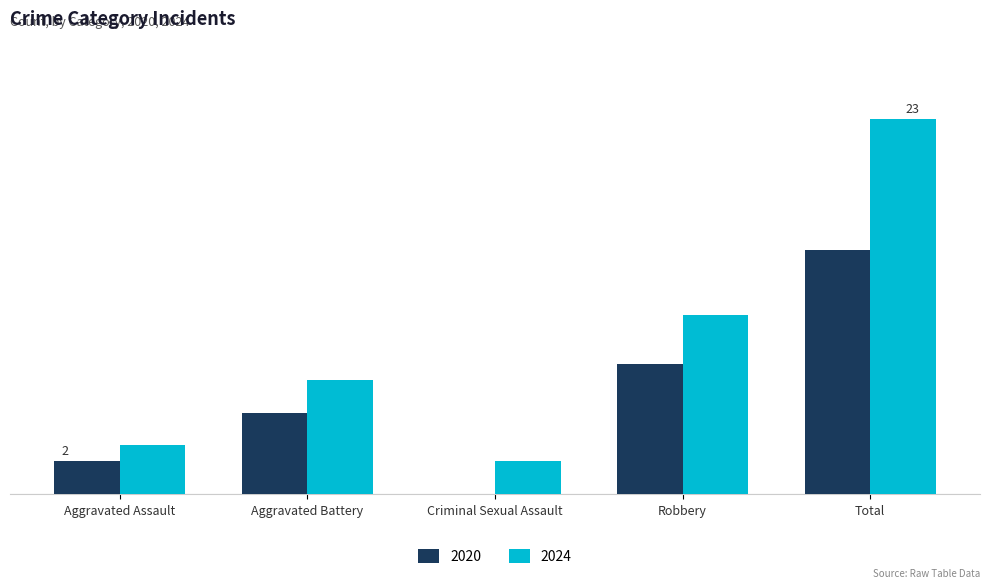

Which series changed the most between Aggravated Assault and Aggravated Battery?

2024